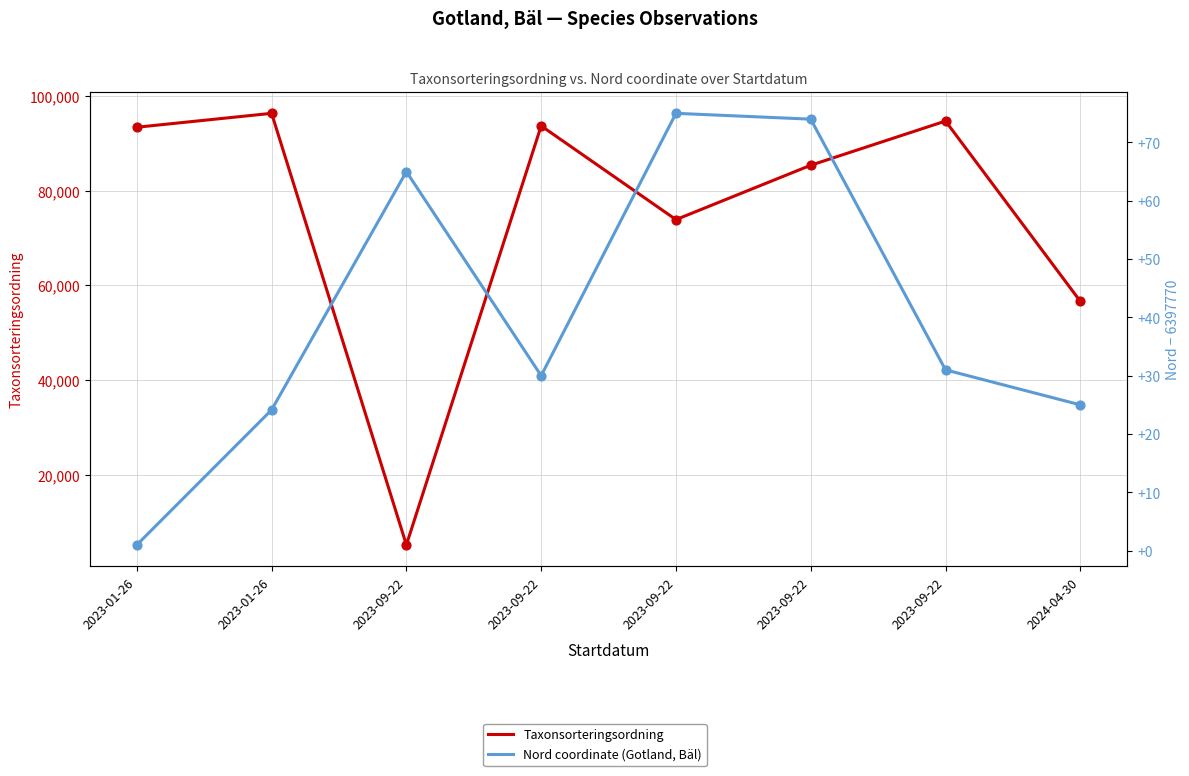

At which category is the sum across all series the highest?

2023-01-26